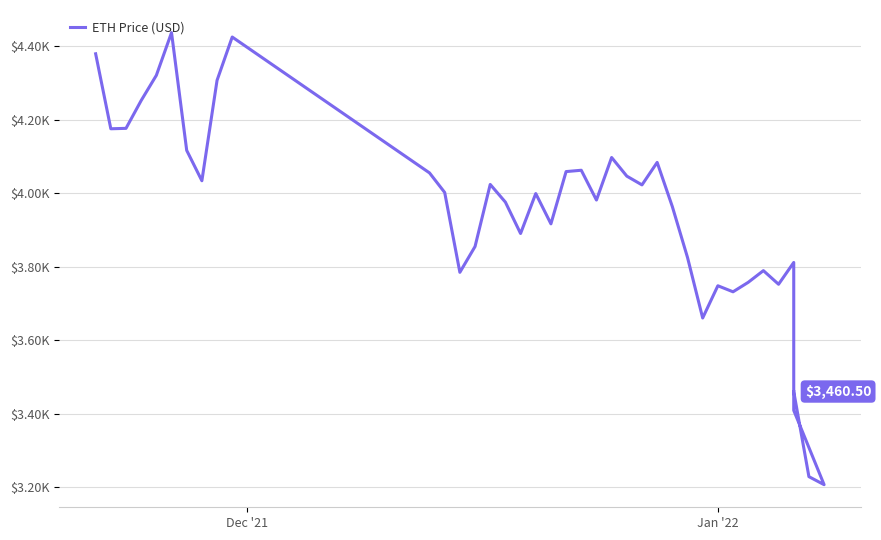

How many points are lower than both their immediate neighbors (excluding endpoints)?

11